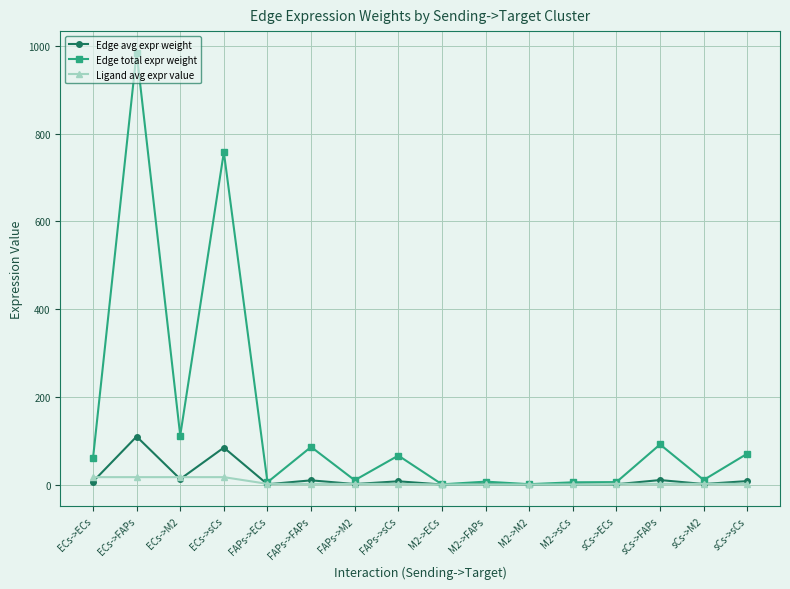

At which label is Edge total expr weight closest to 492?

ECs->sCs